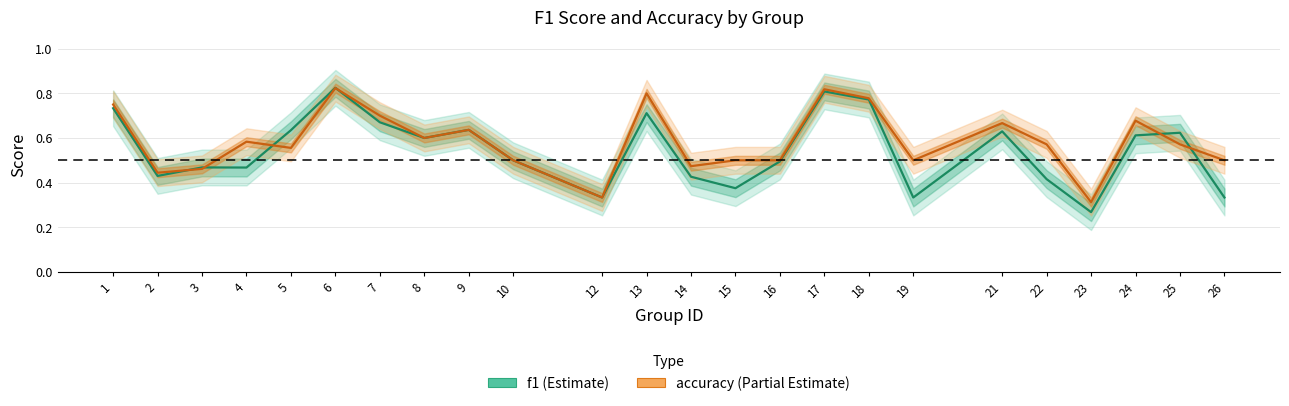

The accuracy series shows 0.5 at 19. True or false?

True